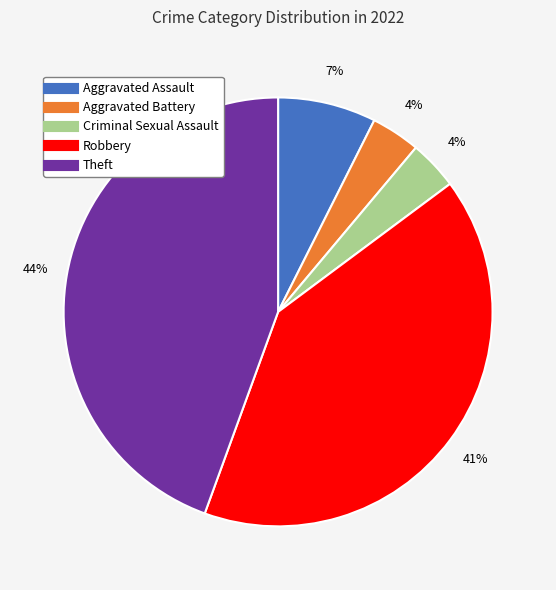

What percentage is the Theft slice, to the nearest percent?

44%